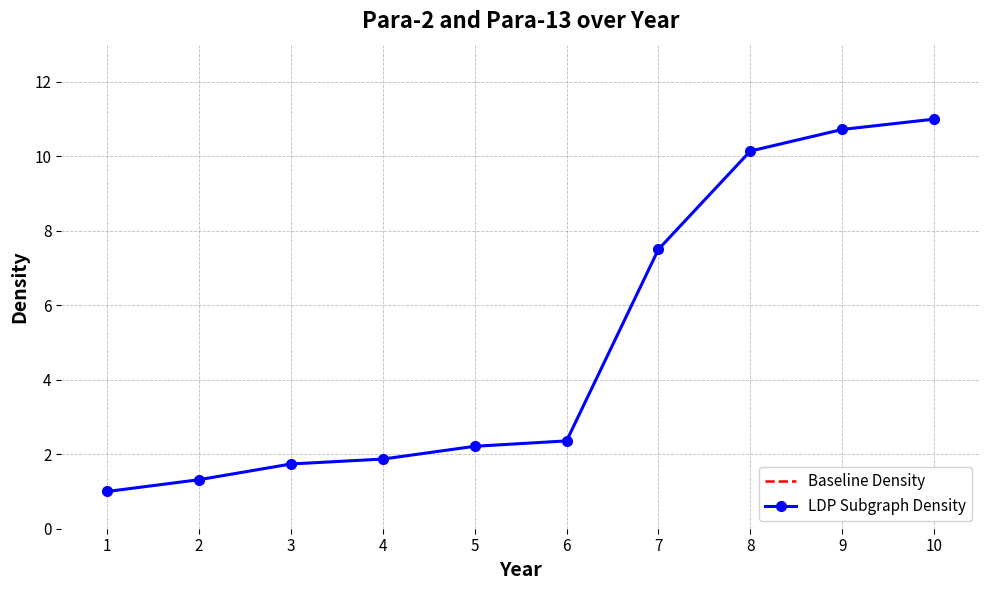

Does the chart display data point markers on the line(s)?

Yes